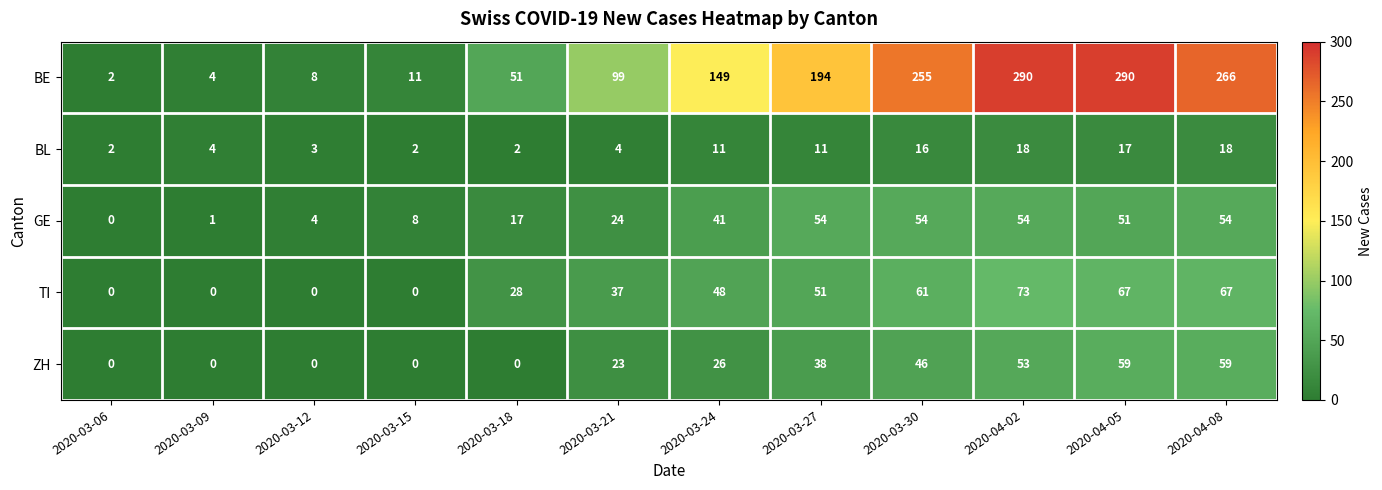

Count the number of categories in the chart.

12